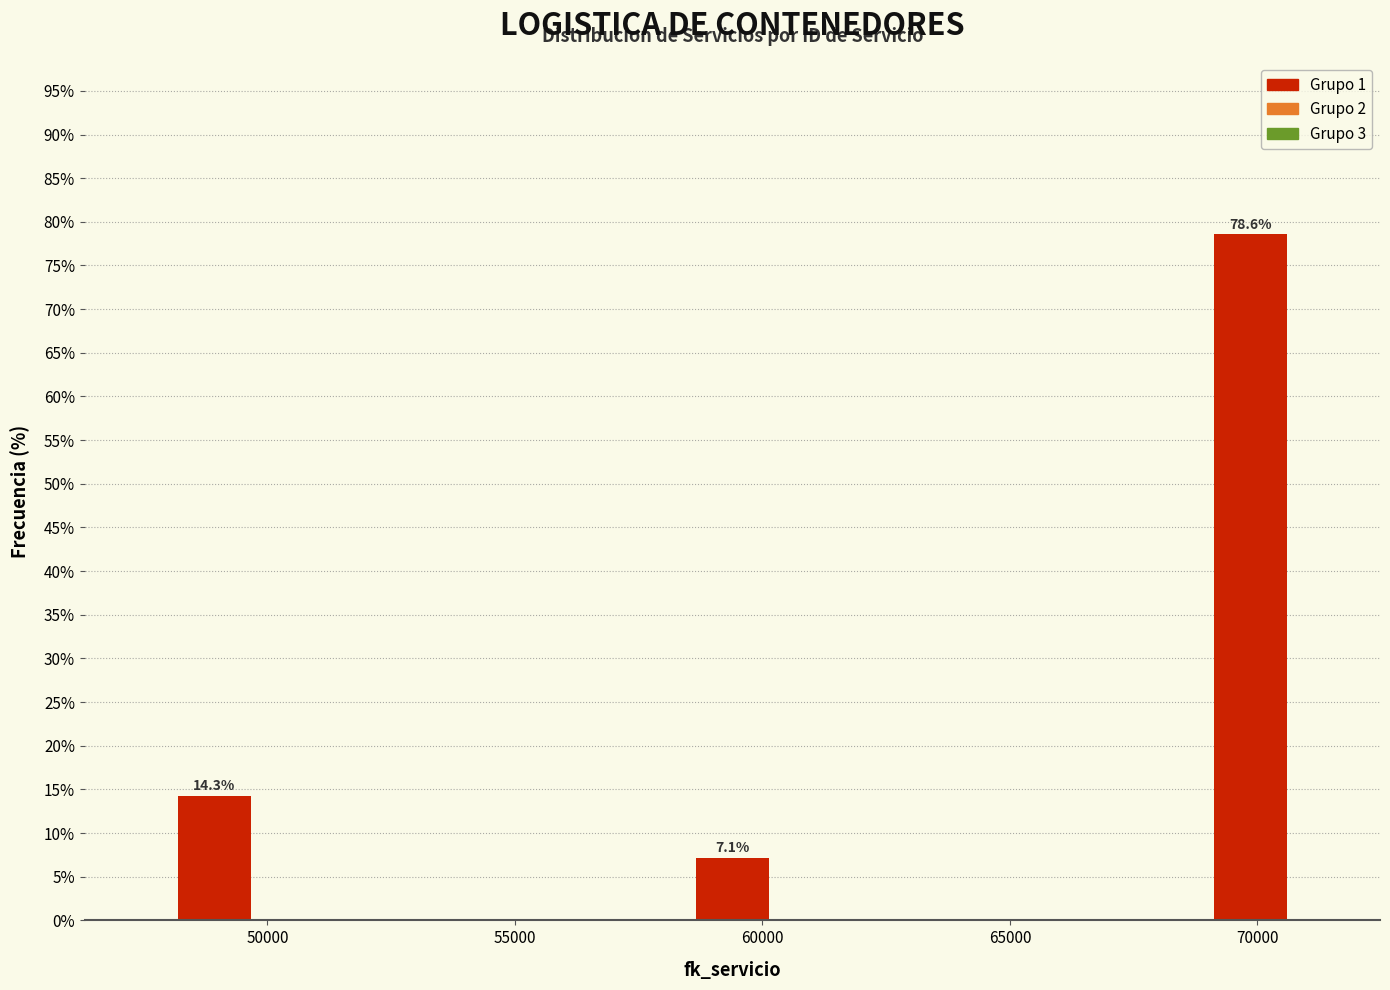

Around what value on the x-axis is the tallest bar? Give the approximate position of its centre, as read against the axis.

70000